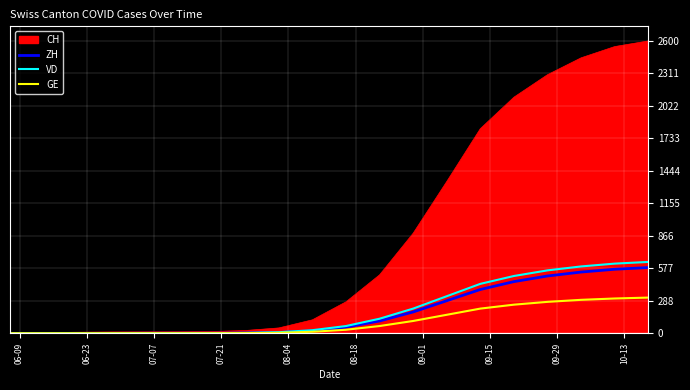

What is the maximum value shown in the chart?

2600